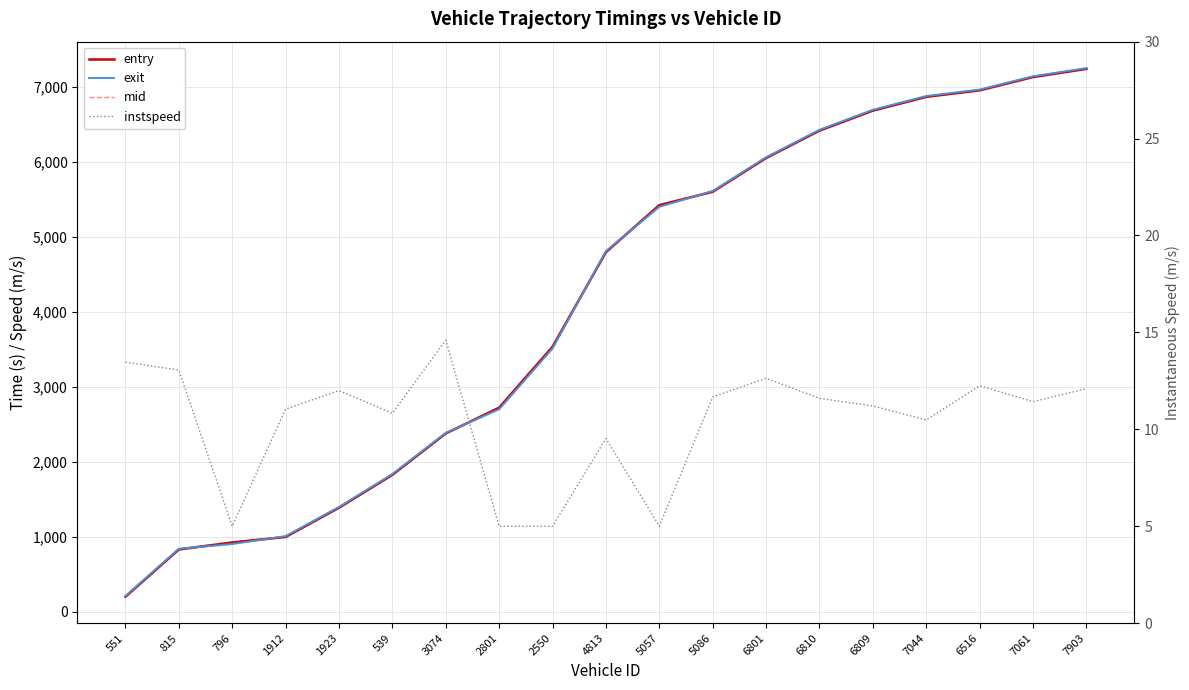

Where is mid nearest to the value 3723?

2550